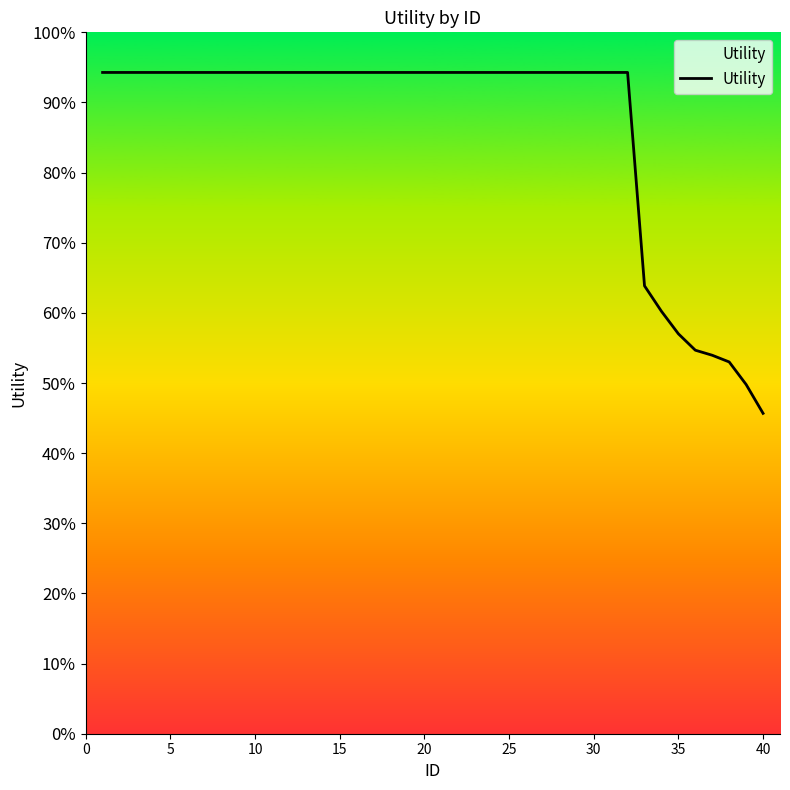

Is this an area chart (filled region under the line)?

Yes